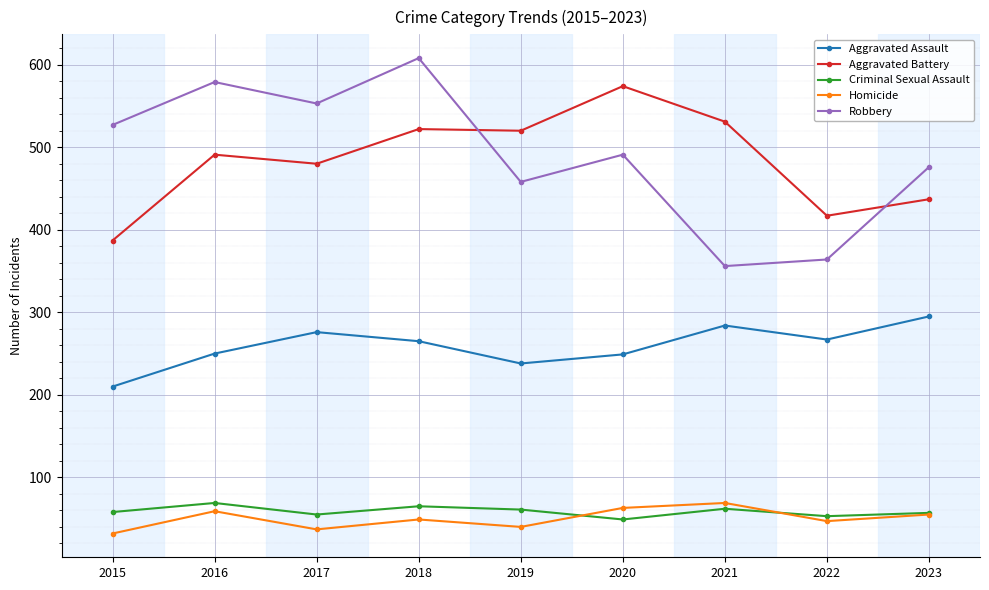

What is the value of the Robbery point at the 5th from the left?

458